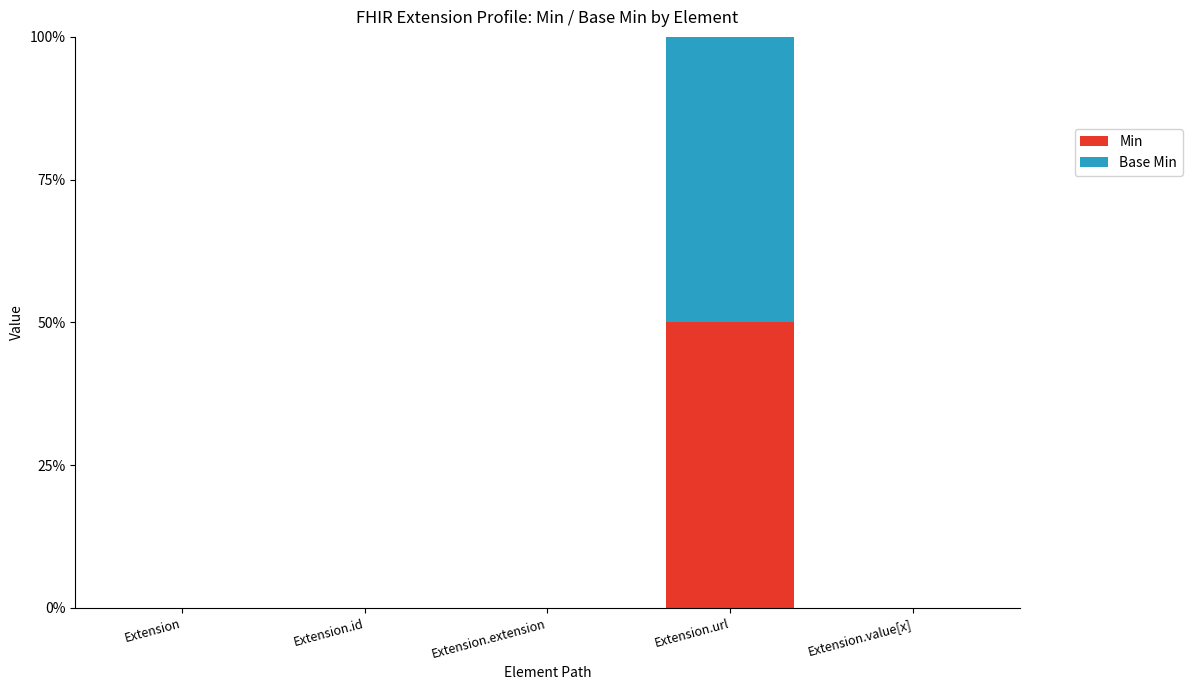

Reading right to left, transcribe the values for Min.

Extension.value[x]=0	Extension.url=50	Extension.extension=0	Extension.id=0	Extension=0